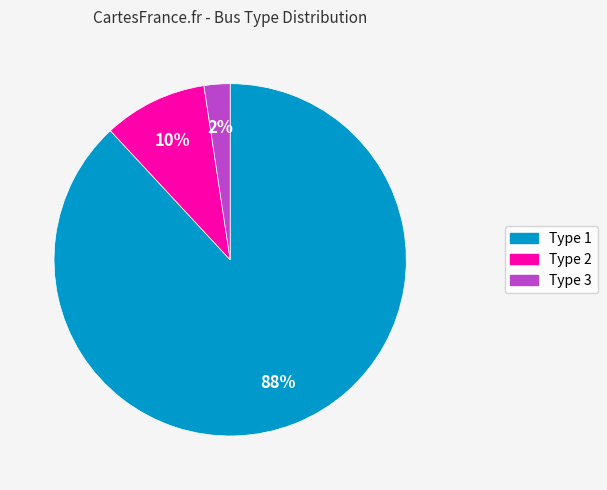

How many segments does this pie chart have?

3